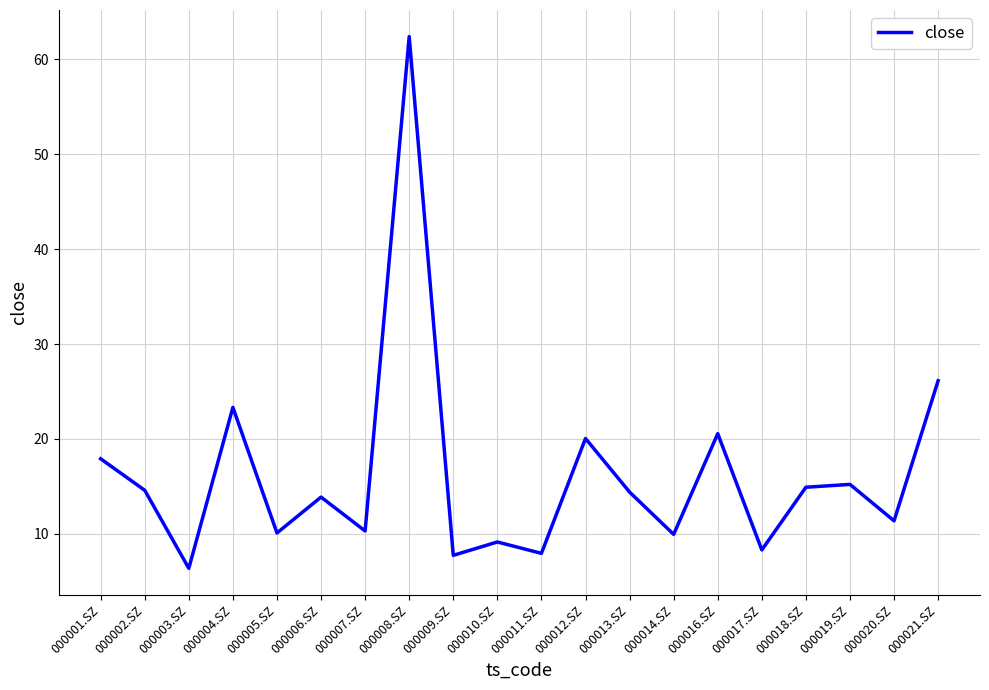

Between 000002.SZ and 000019.SZ, which is larger?

000019.SZ